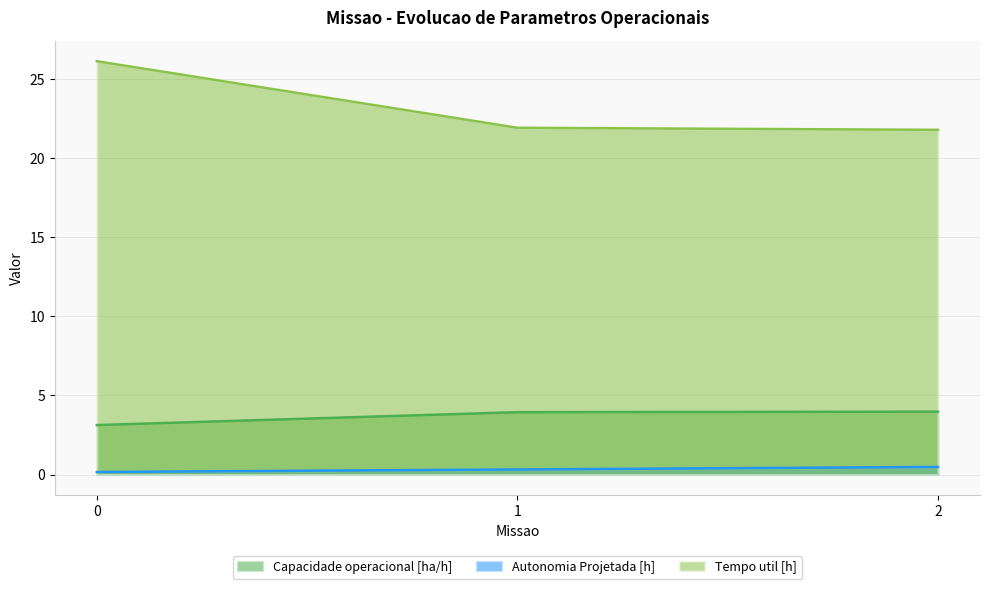

Rank the categories by Tempo util [h] value from highest to lowest.

0, 1, 2